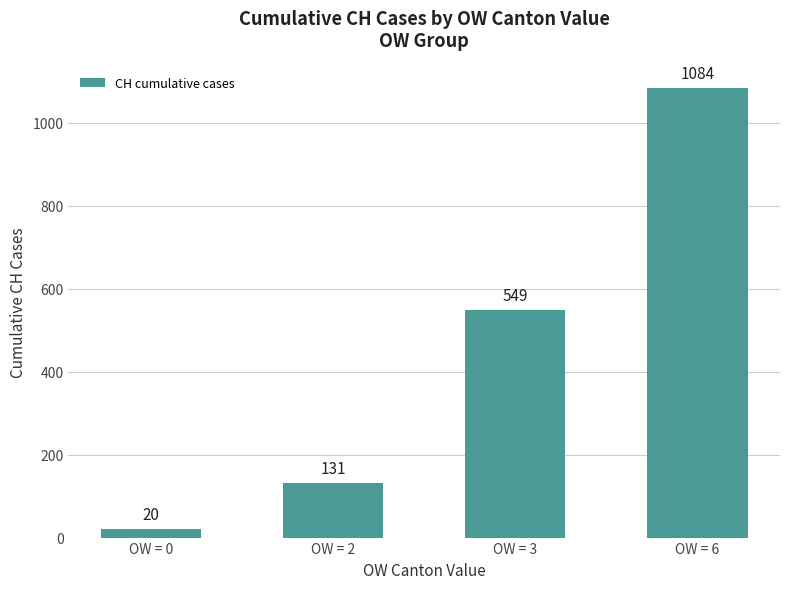

At which category does the chart reach its peak across all series?

OW = 6